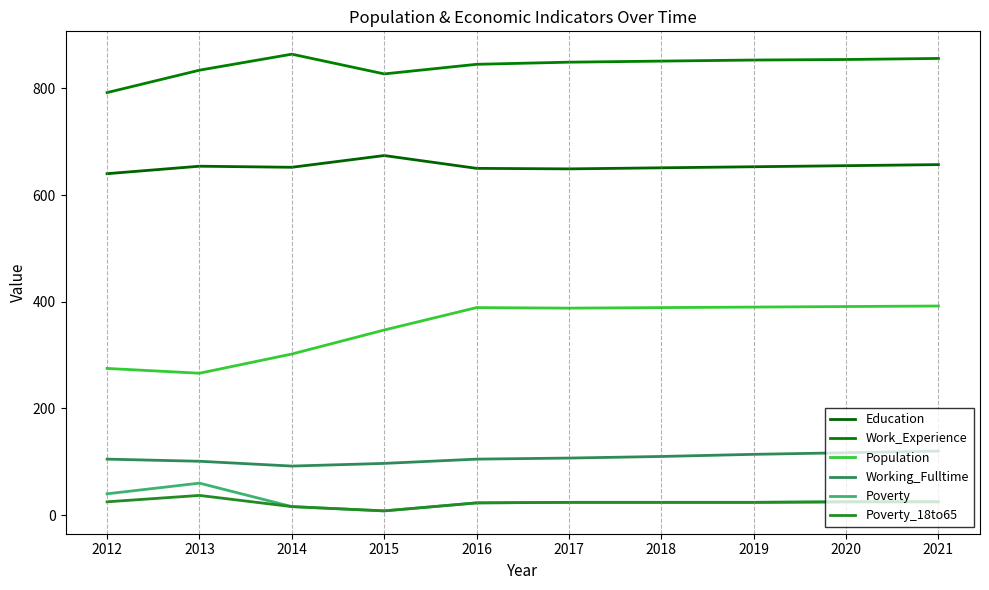

How many data points does each series have?

10